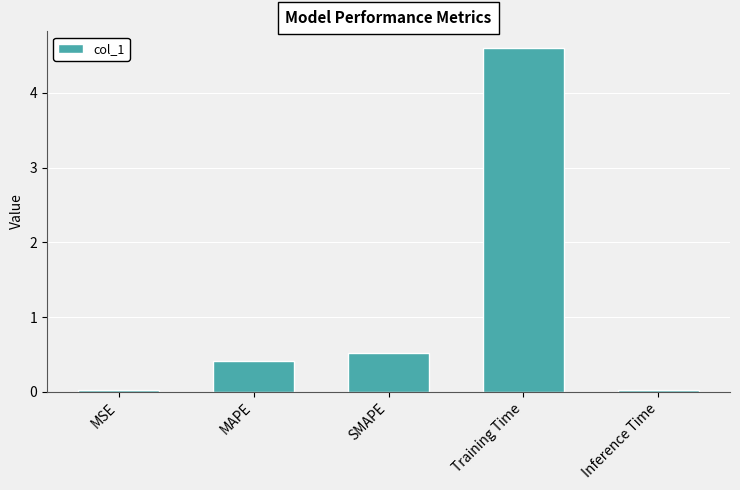

Where is the data nearest to the value 2?

SMAPE